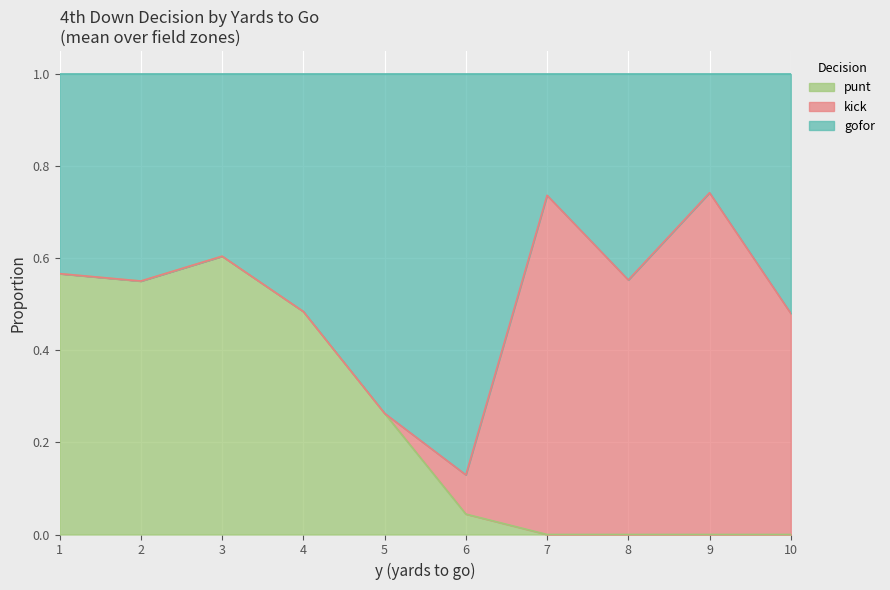

Which series has the largest total across all categories?

gofor